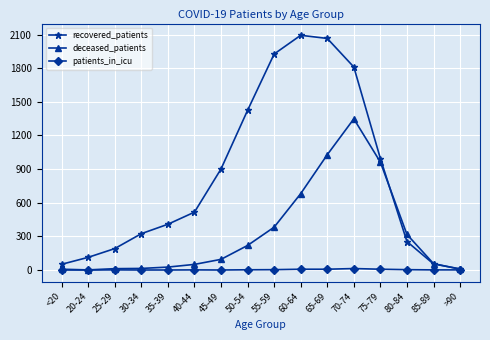

Which category has the highest value in the deceased_patients series?

70-74